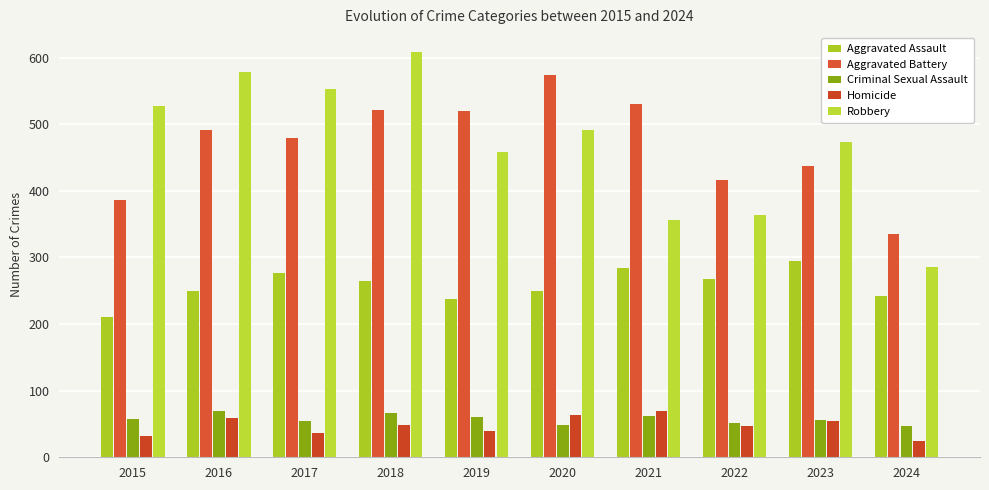

Which has a higher value, 2022 or 2016?

2022